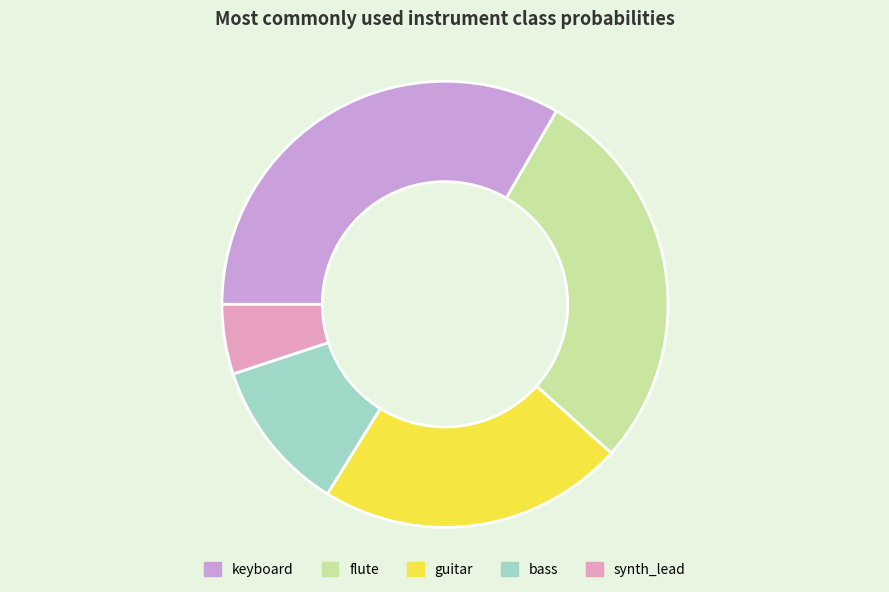

Is there any slice that represents more than half of the pie?

No